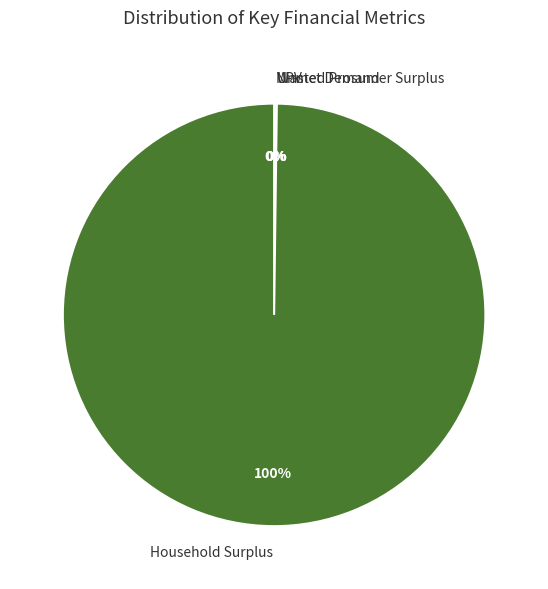

Which slice is the largest?

Household Surplus